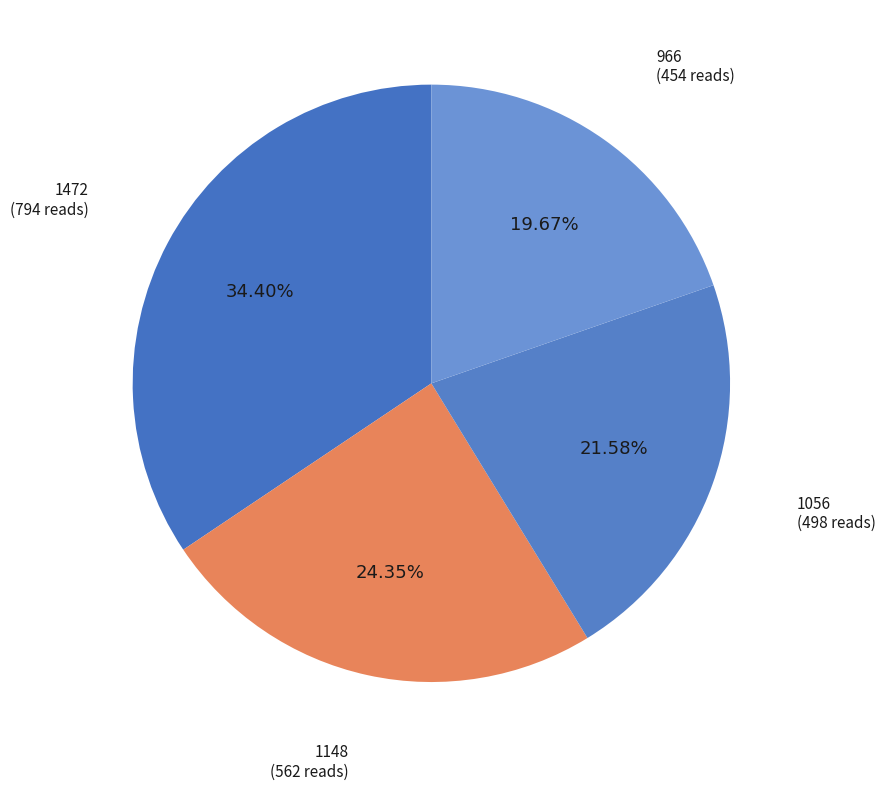

To the nearest percent, what is the difference between the largest and smallest slice percentages?

15%